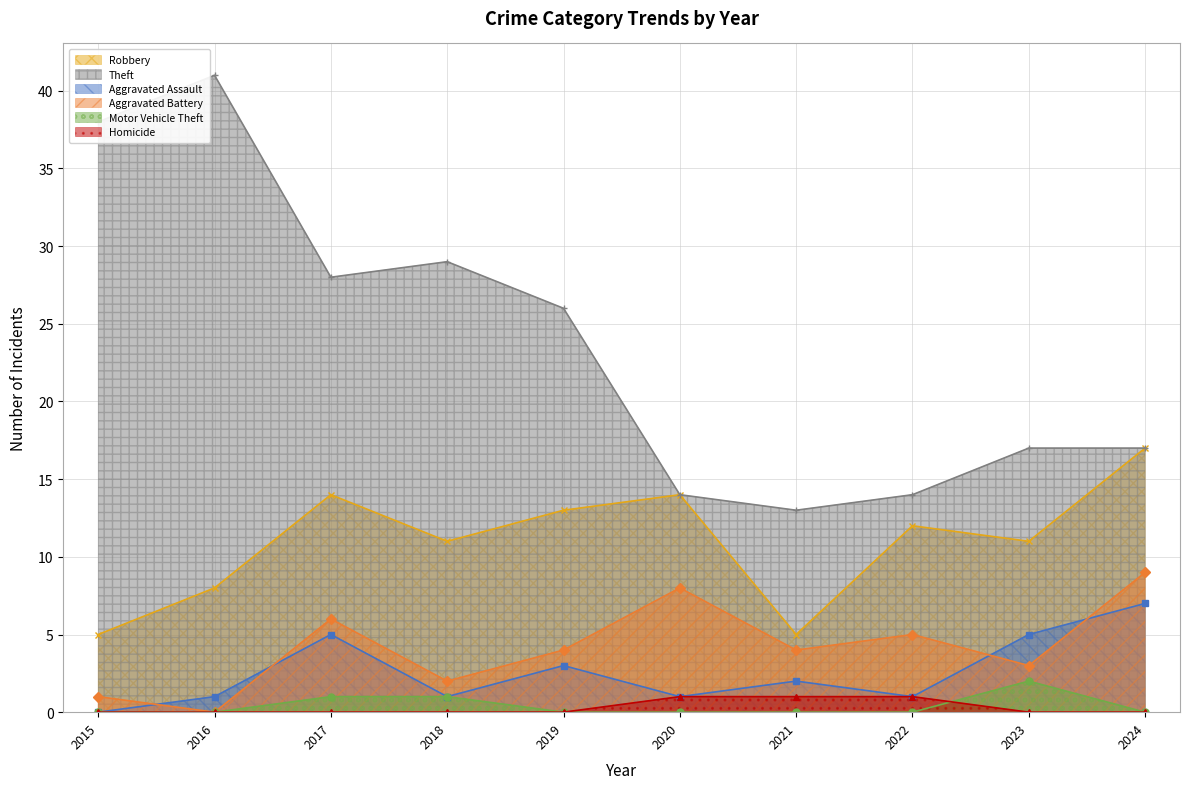

True or false: Theft and Robbery cross at least once.

False